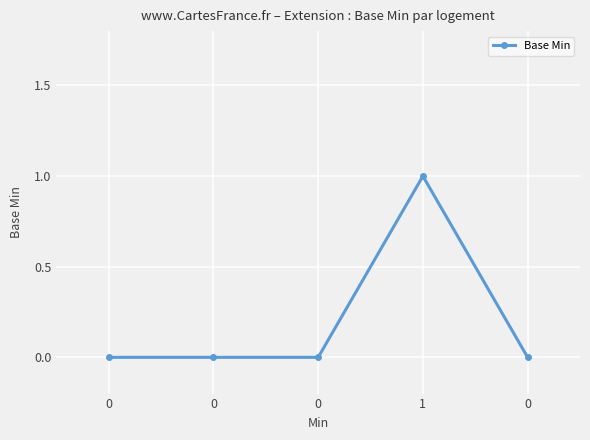

How many lines are shown in the chart?

1